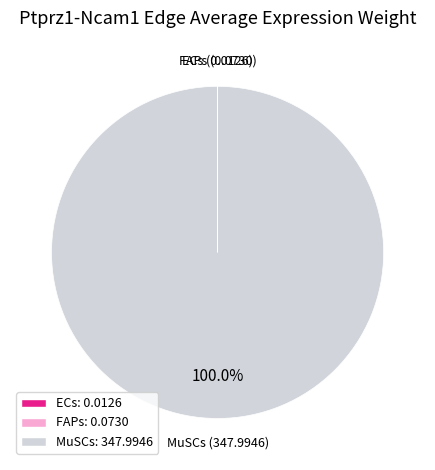

Is there any slice that represents more than half of the pie?

Yes